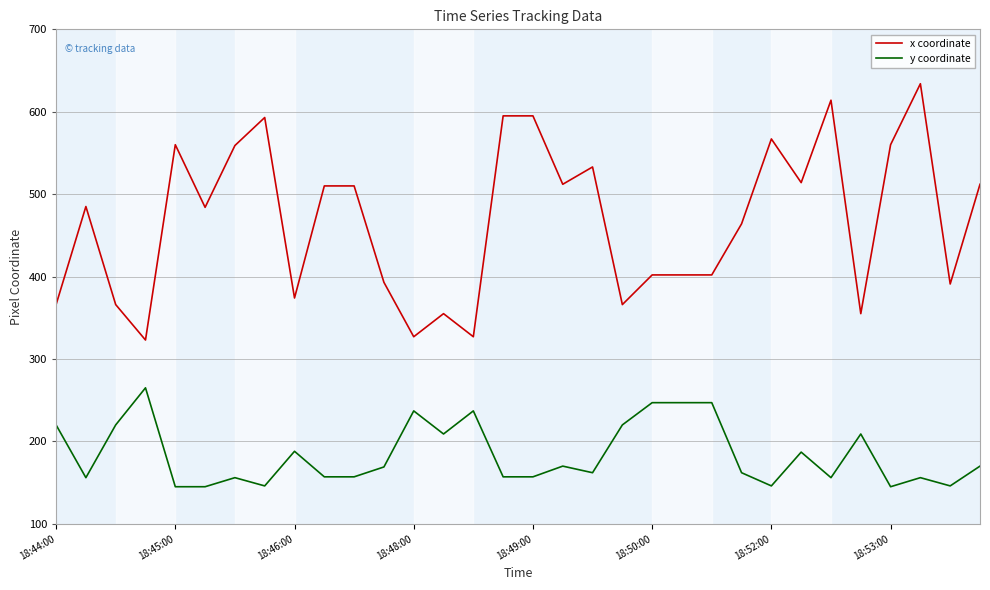

What is the difference between the maximum and minimum values in the x coordinate series?

311